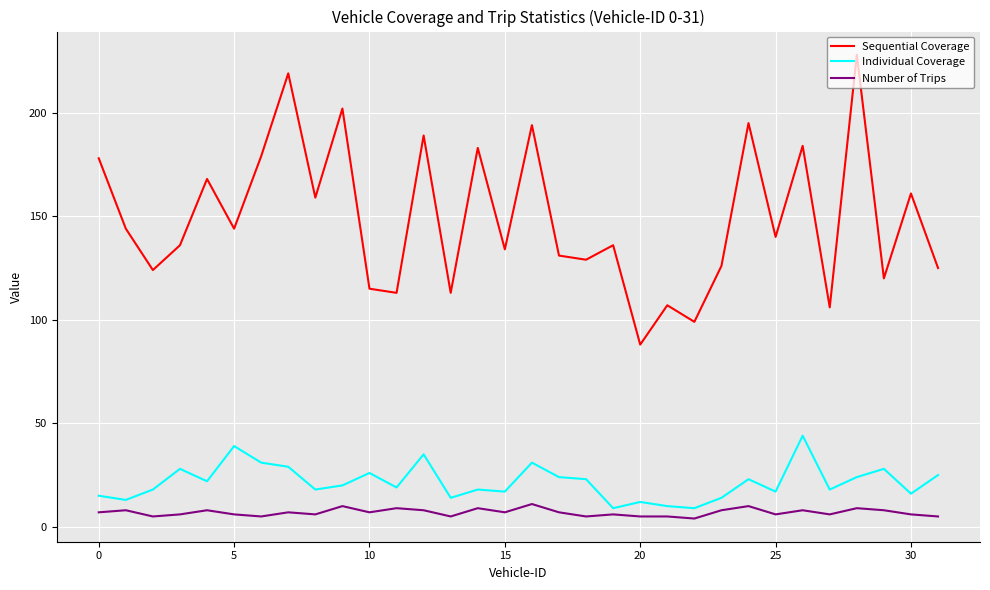

True or false: Individual Coverage and Number of Trips cross at least once.

False